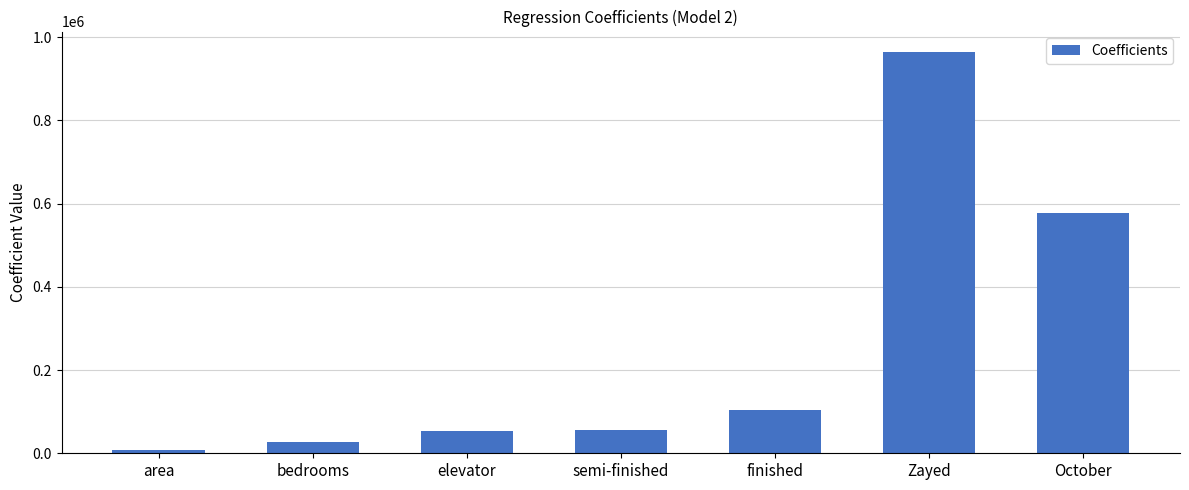

What is the sum of the values at area and Zayed?

972416.1